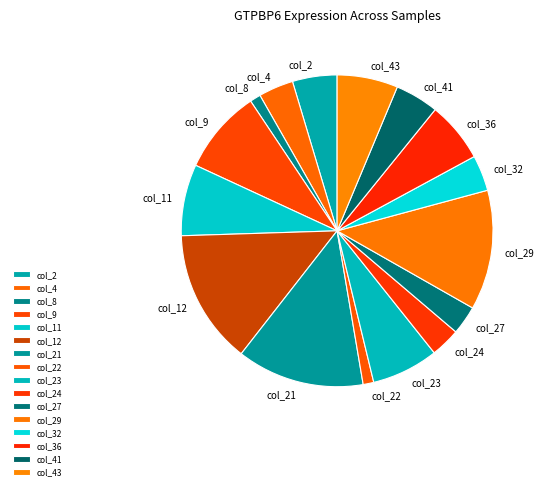

How many segments does this pie chart have?

16